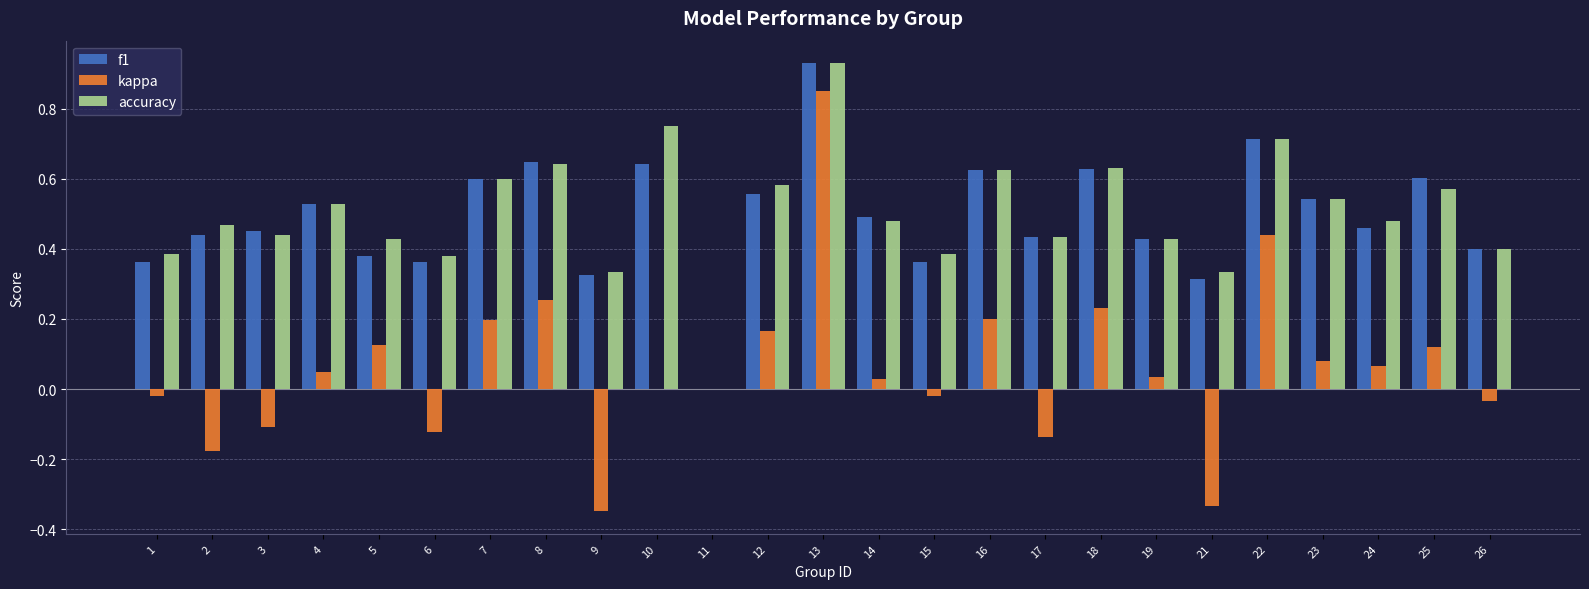

At which category does the chart reach its peak across all series?

13